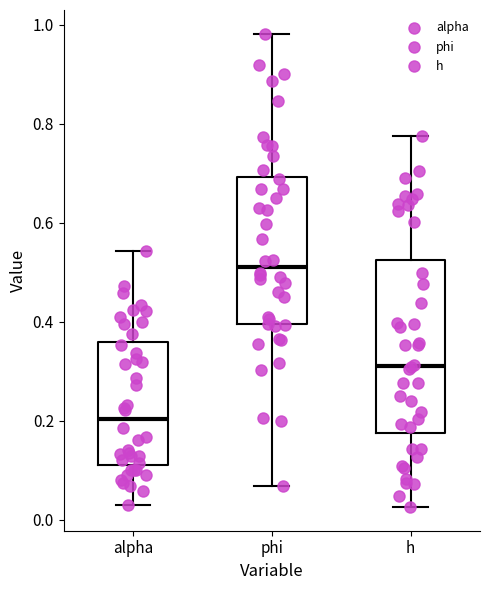

Reading left to right, transcribe this box plot: for each box, give where its median line is, the range the box spans, and where its two whiskers end, as read against the y-axis. The values are not printed on the chart, so give them approximately, as read against the axis.

alpha: median 0.20, box 0.12 to 0.36, whiskers 0.02 to 0.54
phi: median 0.52, box 0.40 to 0.70, whiskers 0.06 to 0.98
h: median 0.32, box 0.18 to 0.52, whiskers 0.02 to 0.78